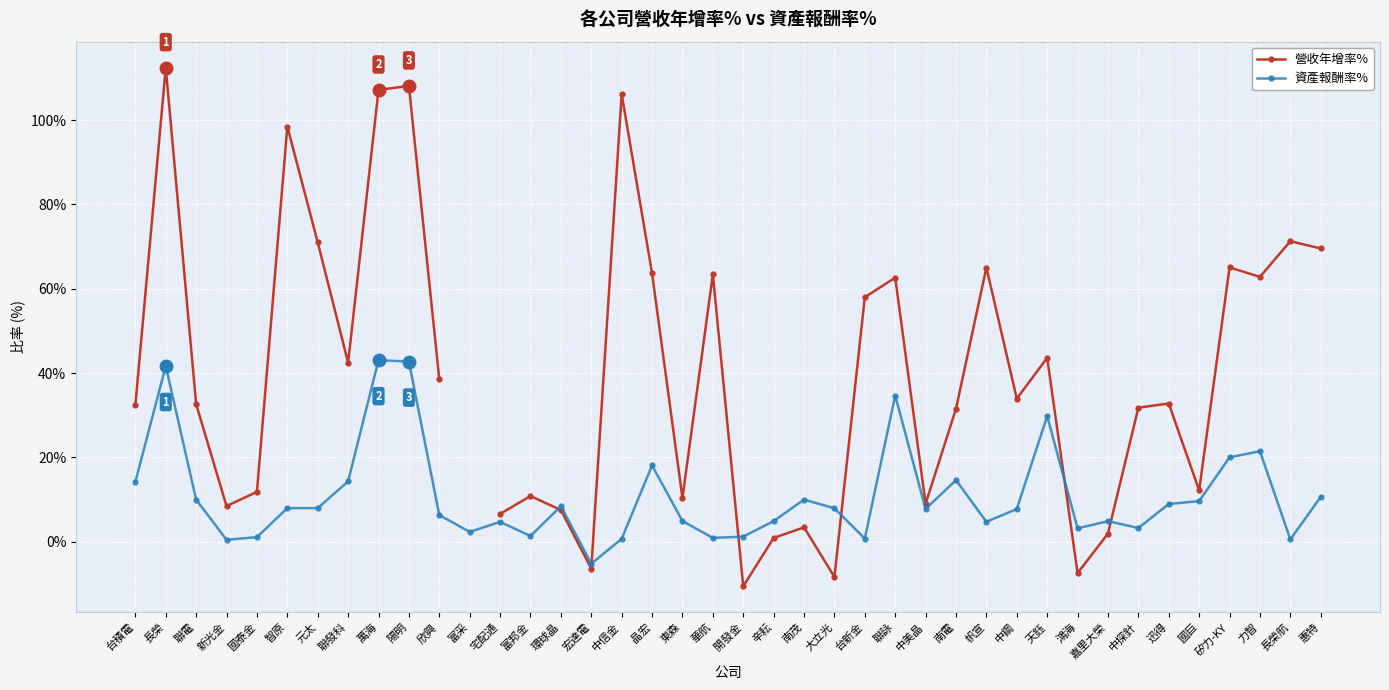

What is the label of the 34th point from the right?

元太